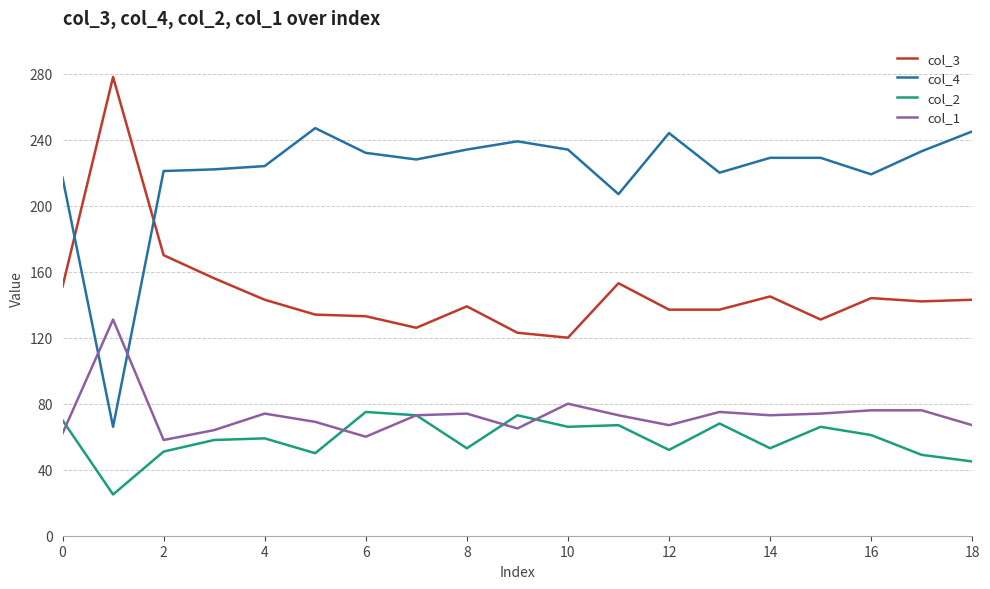

What is the highest value of the col_4 series?

247